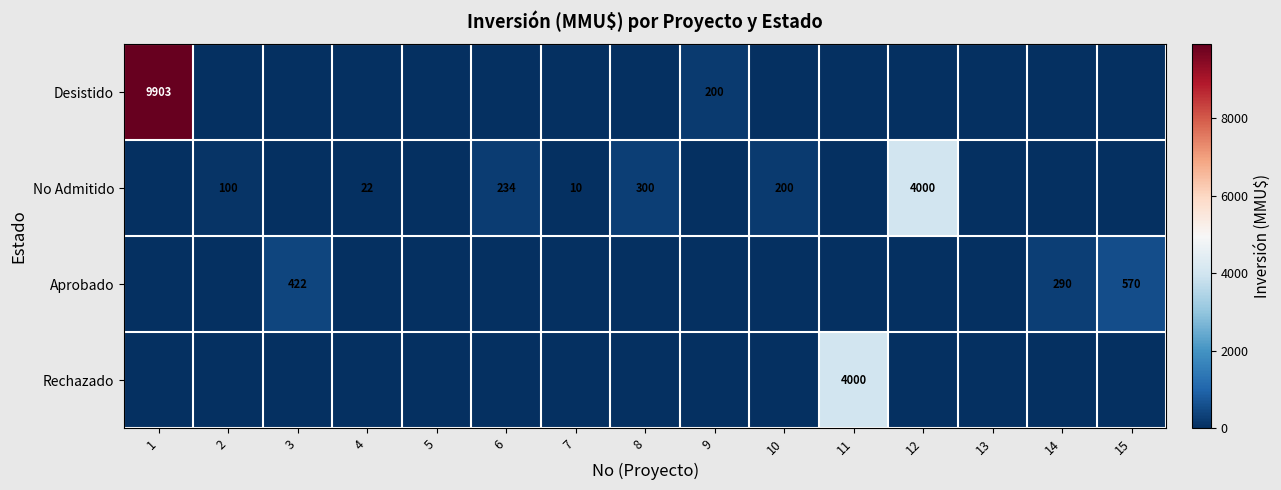

Which has a higher value, 14 or 2?

14